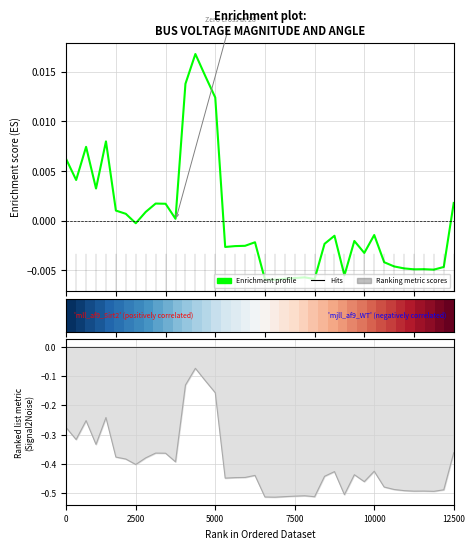

How many values in Enrichment profile are below zero?

24